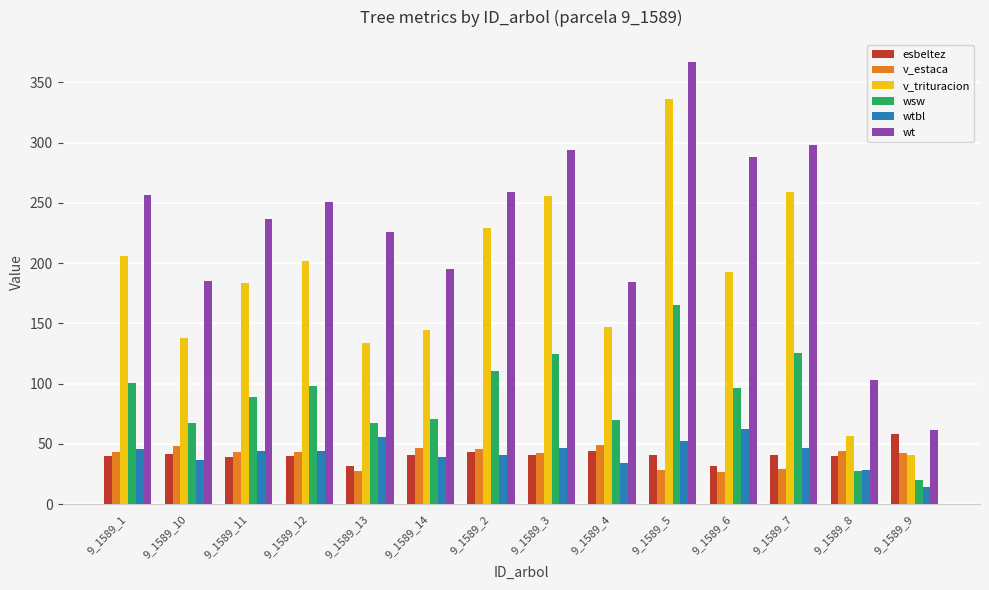

What is the difference between the v_trituracion values at 9_1589_6 and 9_1589_7?

66.4